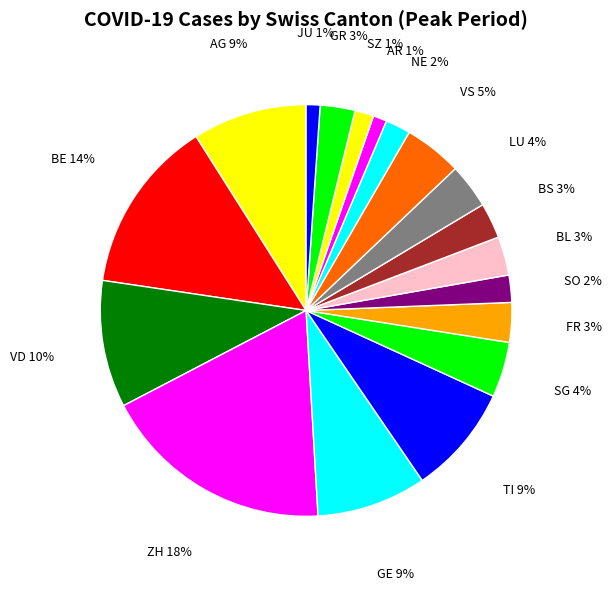

To the nearest percent, what is the average slice percentage?

6%